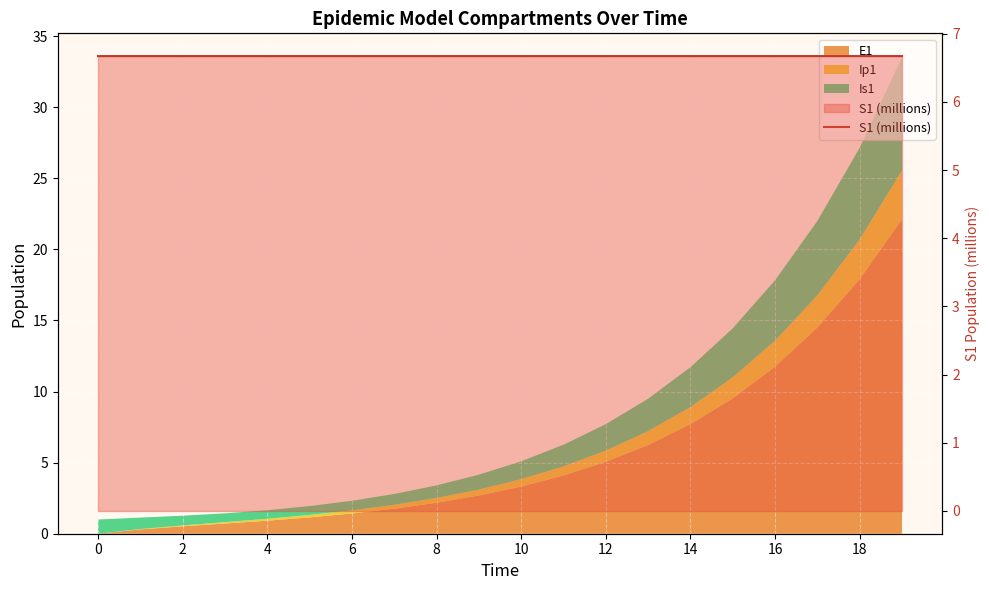

What is the sum of all values?

133.4